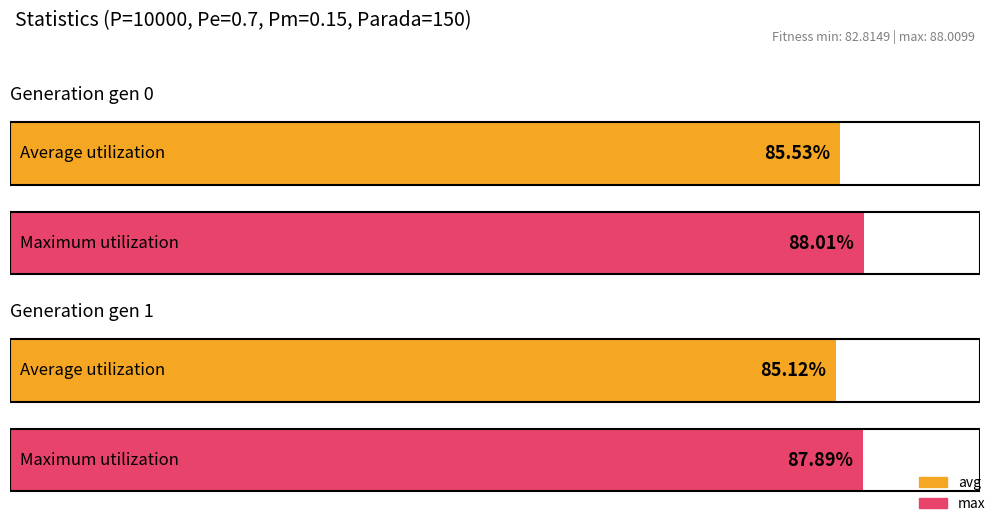

Is the value of max at gen 0 greater than the value of avg at gen 1?

Yes